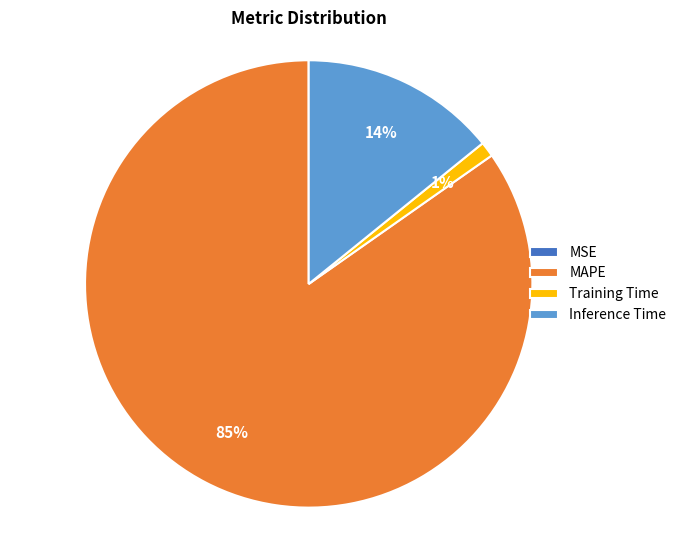

What is the largest slice in the pie chart?

MAPE